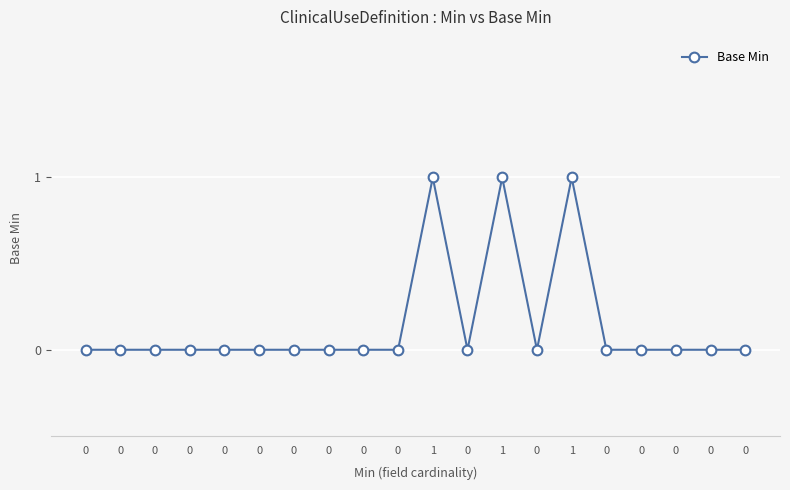

How many lines are shown in the chart?

1